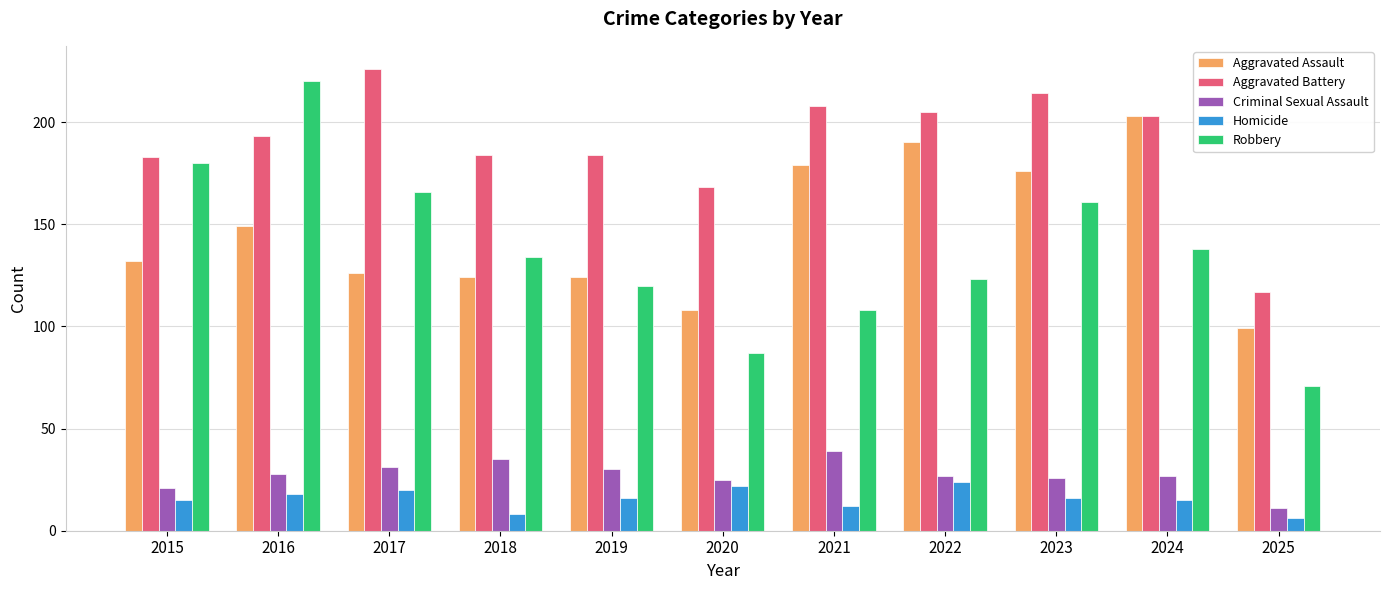

Count the number of data series in this chart.

5